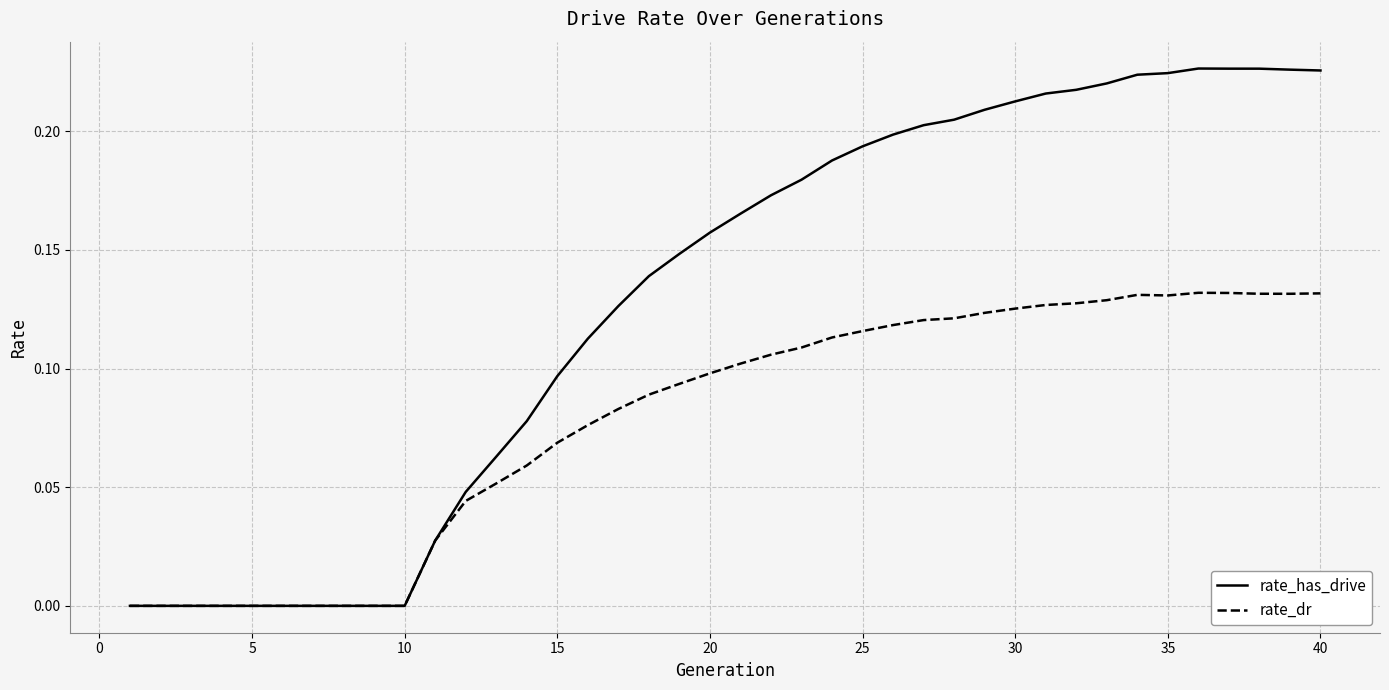

Which series has the largest total across all categories?

rate_has_drive